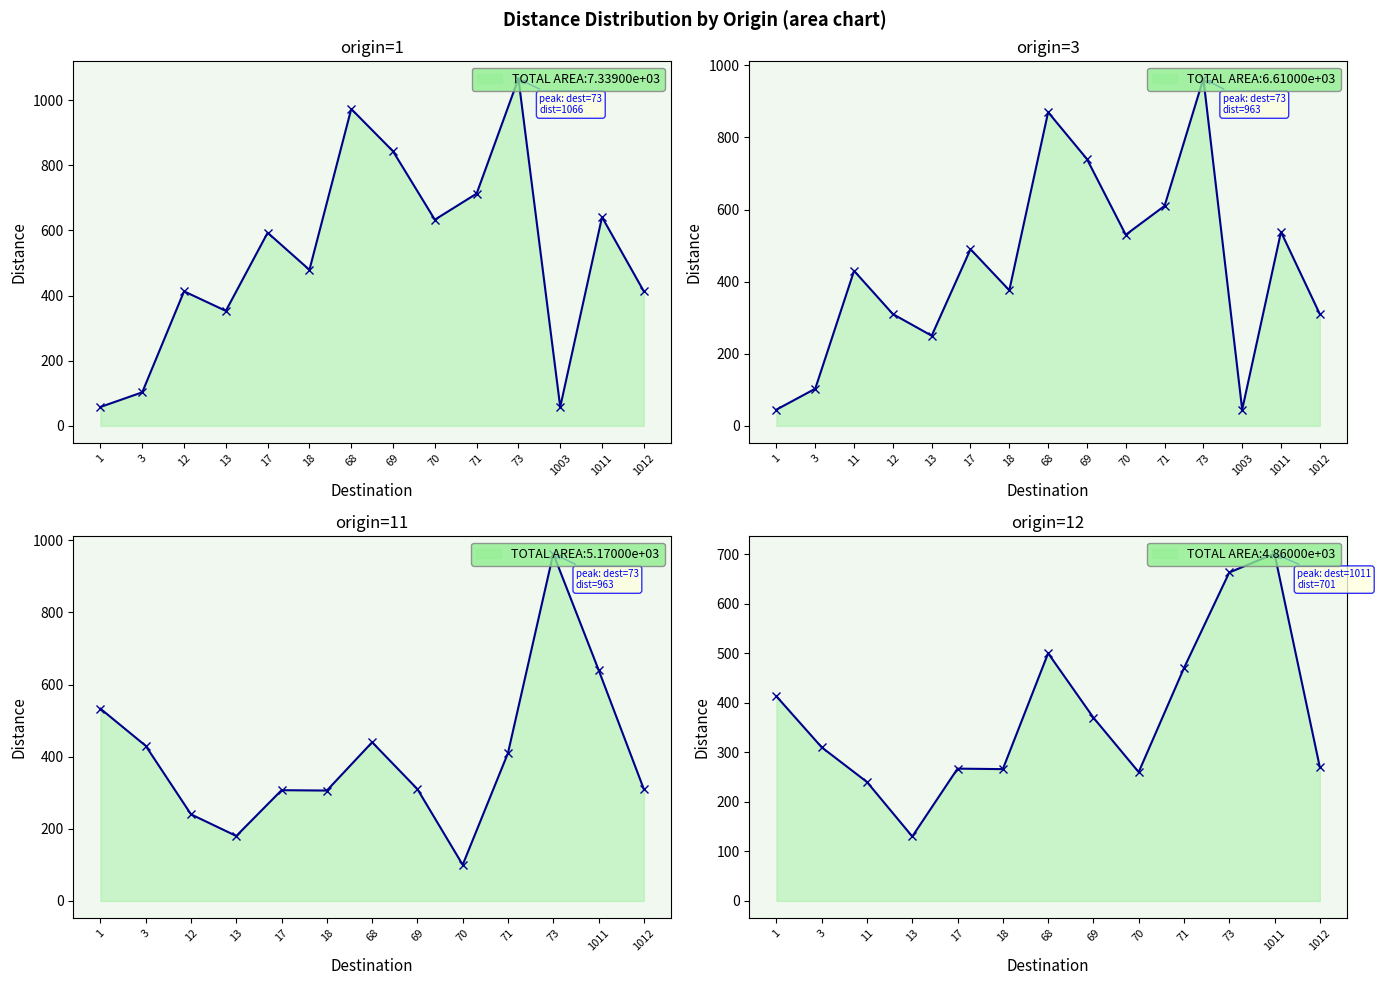

True or false: avg_distance and origin_labels intersect in this chart.

False